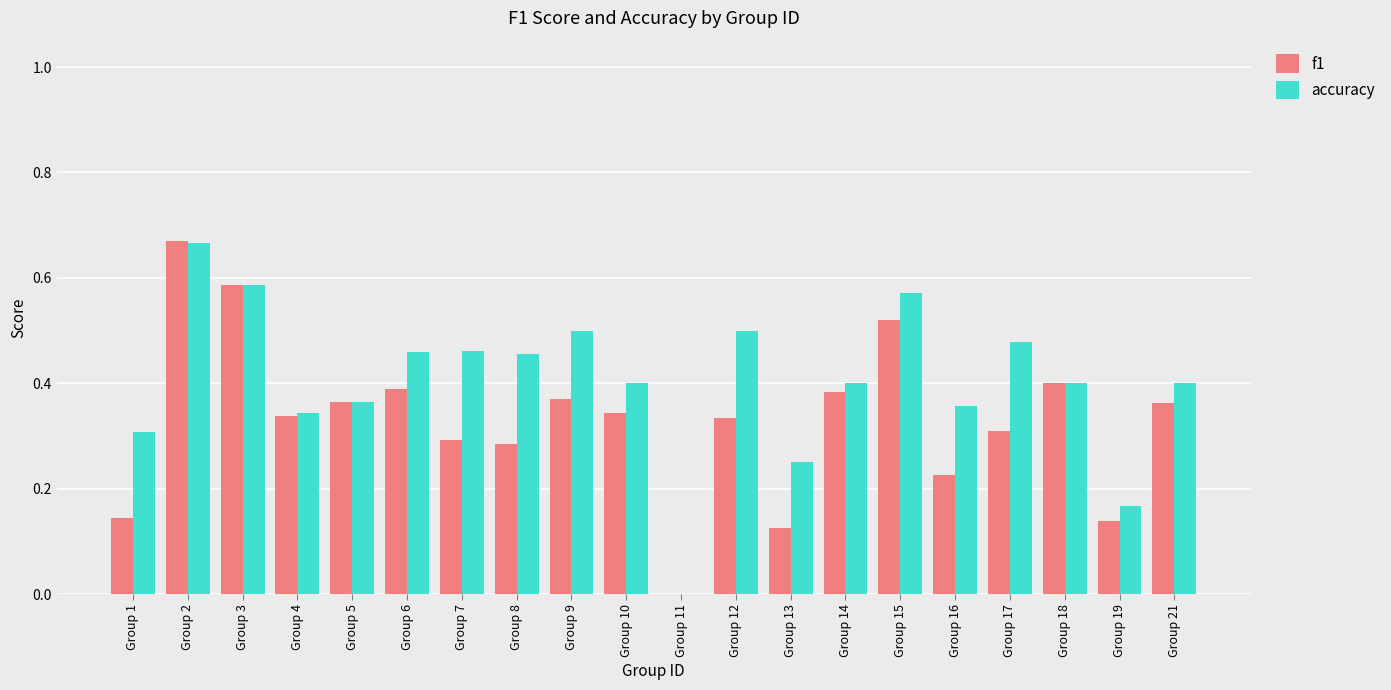

True or false: accuracy has a value of 1.1 at Group 2.

False